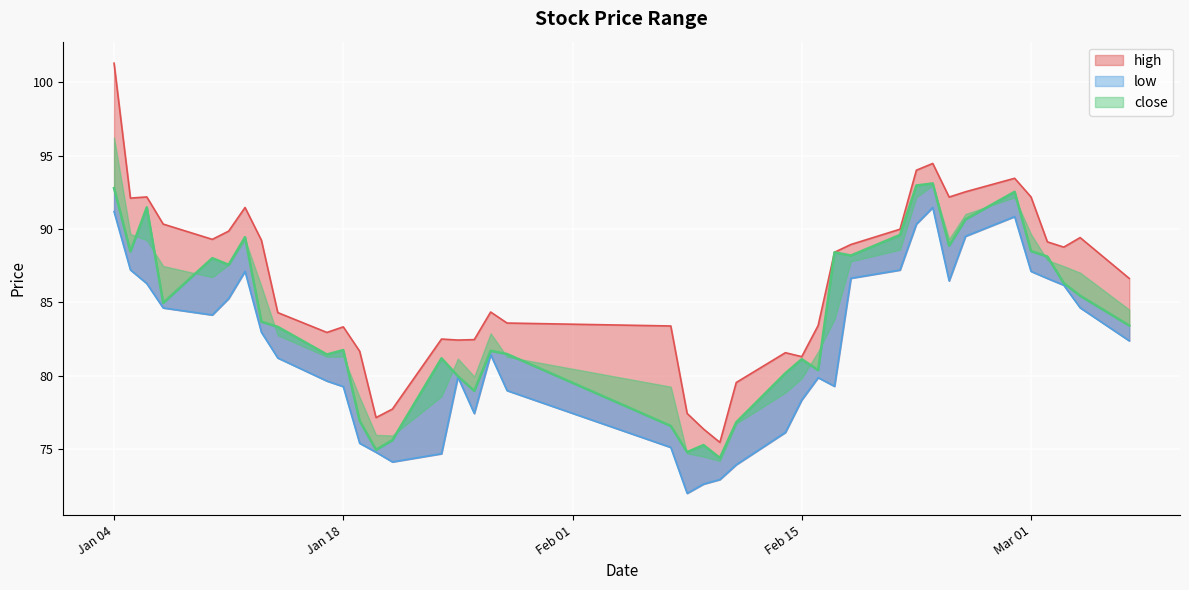

At which label is close closest to 83?

2022-01-14